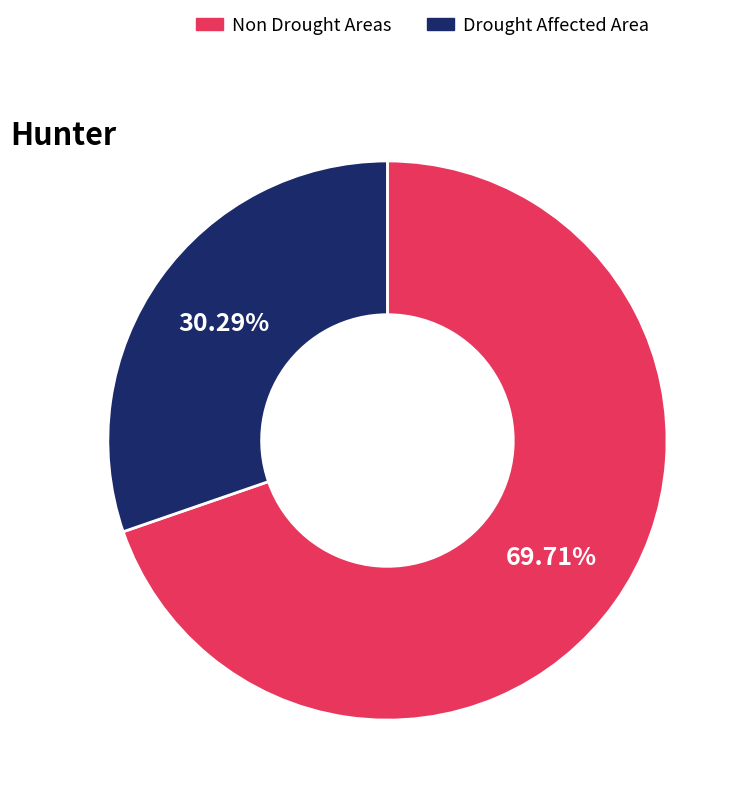

How many segments does this pie chart have?

2